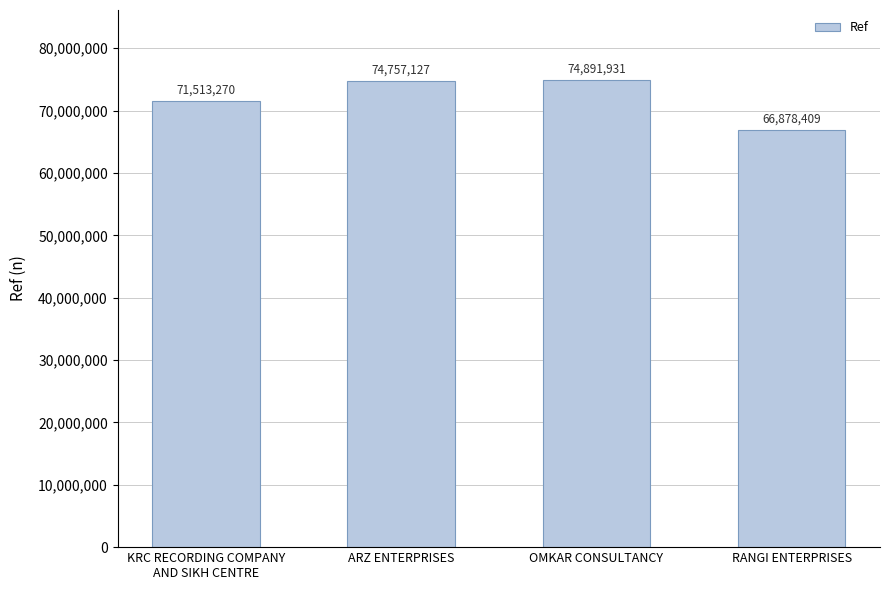

List the labels in order of value, largest first.

OMKAR CONSULTANCY, ARZ ENTERPRISES, KRC RECORDING COMPANY
AND SIKH CENTRE, RANGI ENTERPRISES